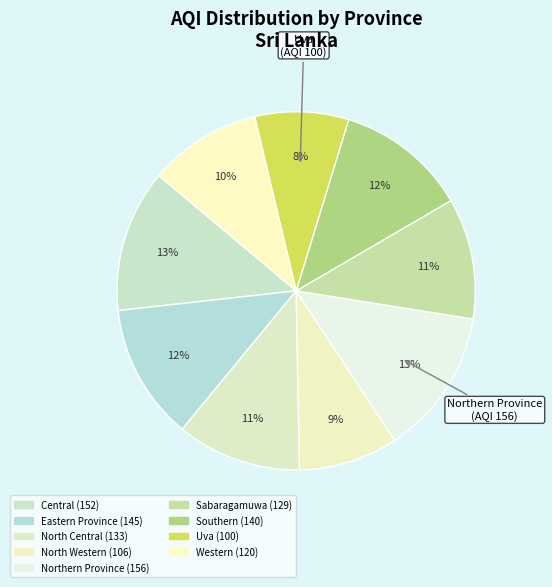

How many segments does this pie chart have?

9